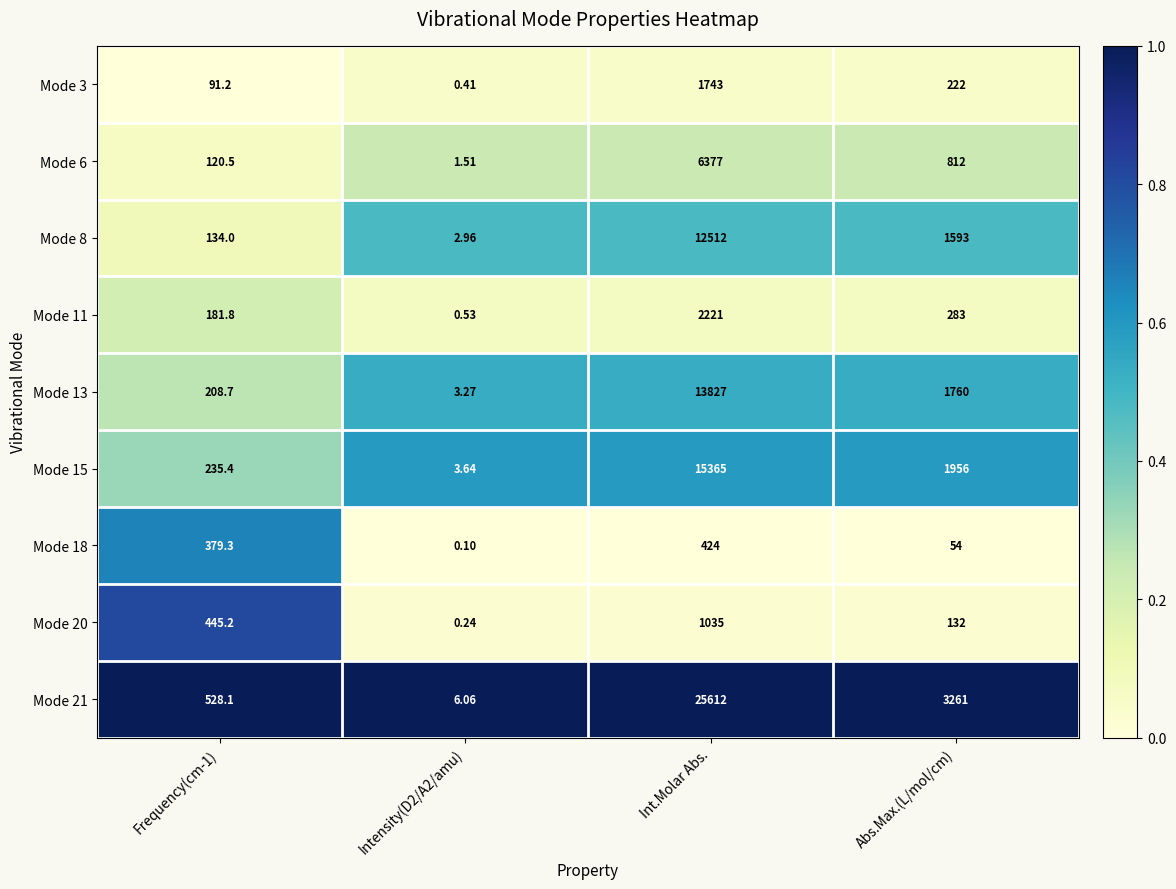

Which series has the largest total across all categories?

Mode 21